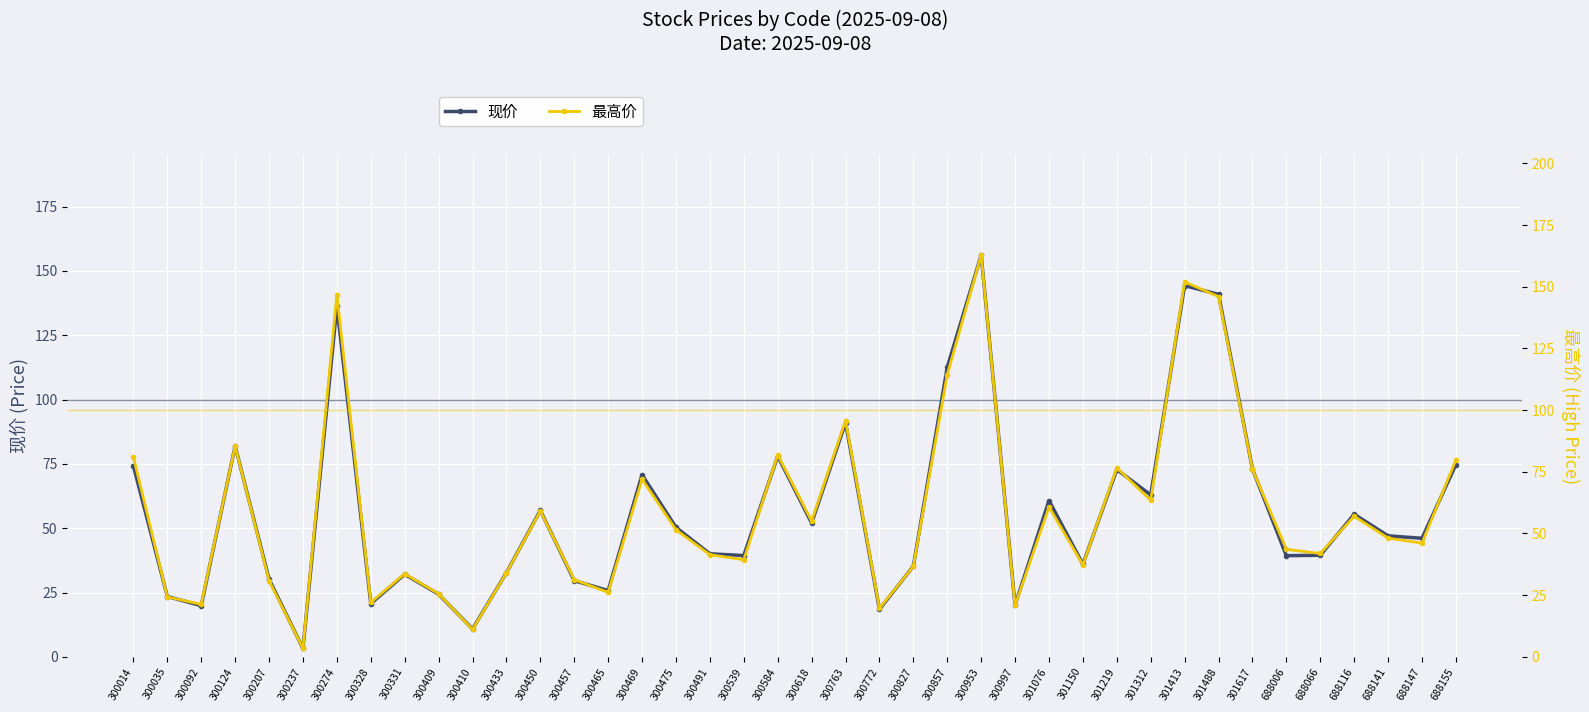

What are all the series names shown in the legend?

现价, 最高价